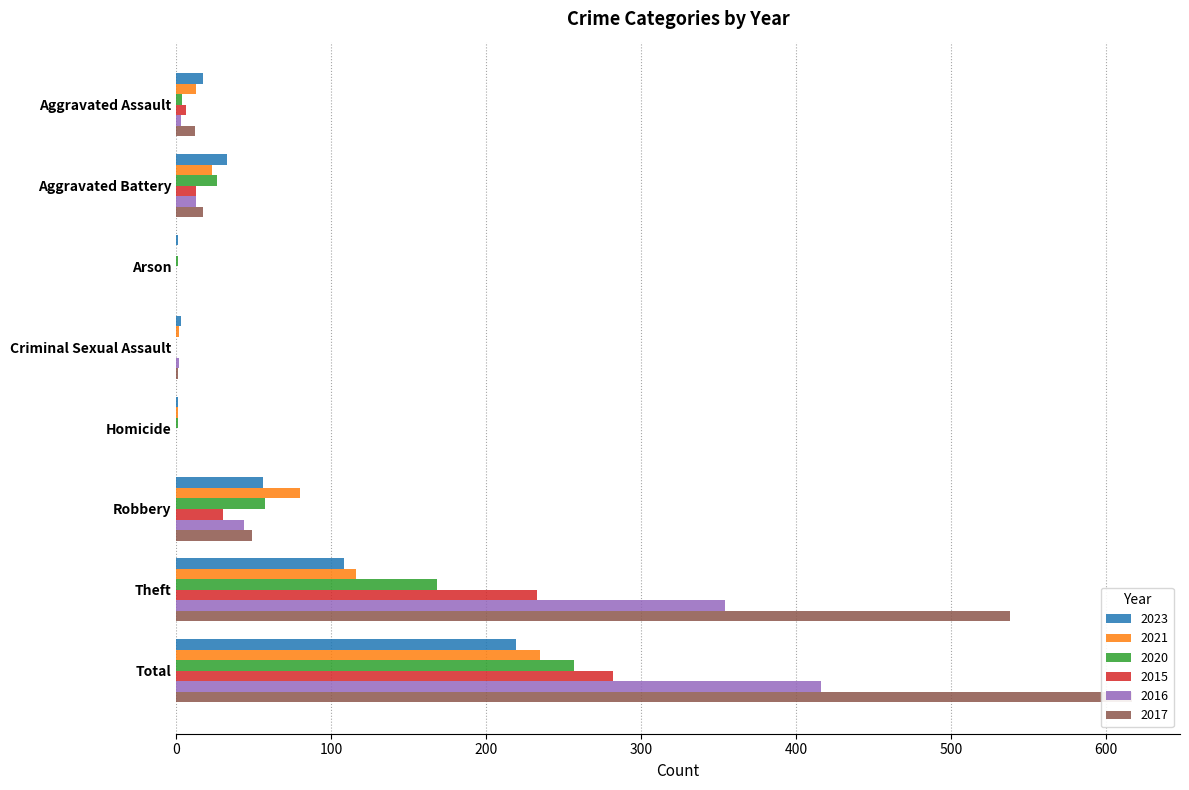

At how many categories does at least one series exceed 85?

2